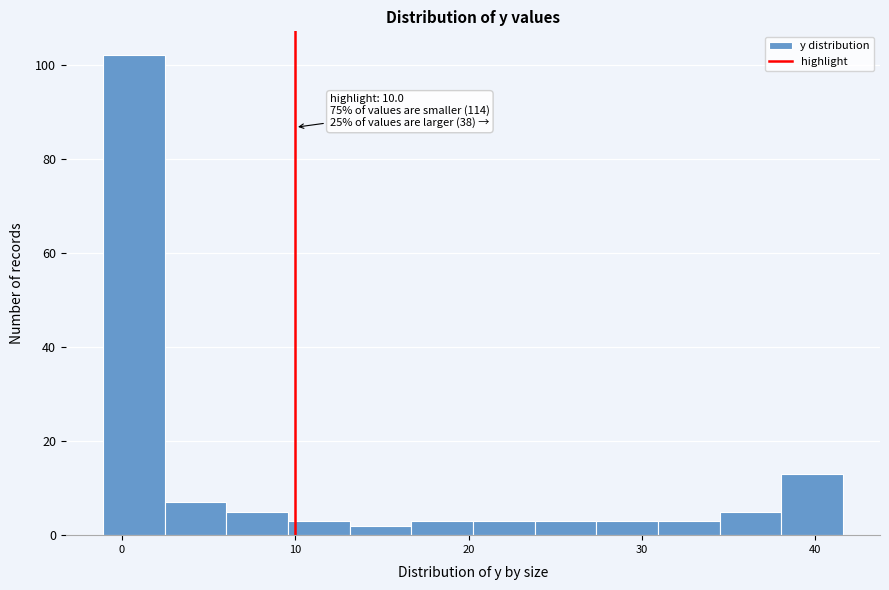

Read against the x-axis, roughly where is the centre of the tallest bar?

1